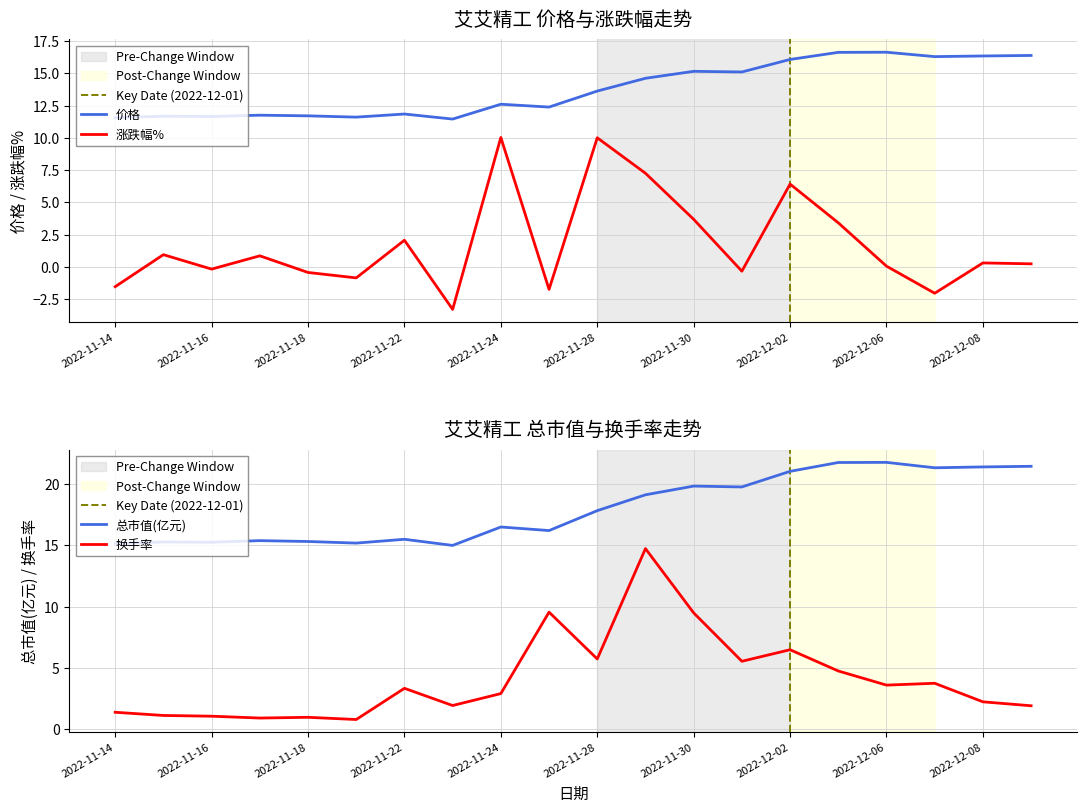

Between 2022-12-05 and 2022-12-08, which is larger?

2022-12-05